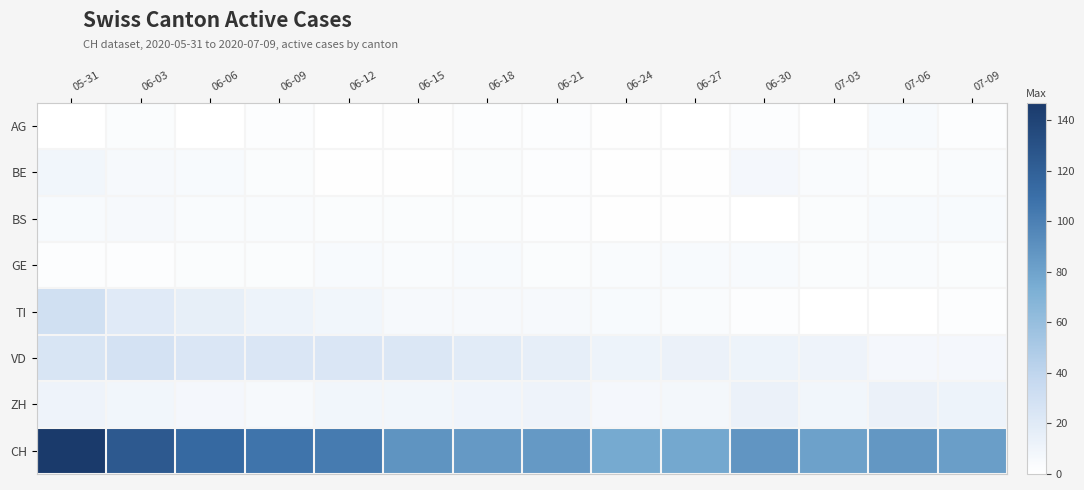

Rank the series by their maximum value, from lowest to highest.

AG, GE, BS, BE, ZH, VD, TI, CH